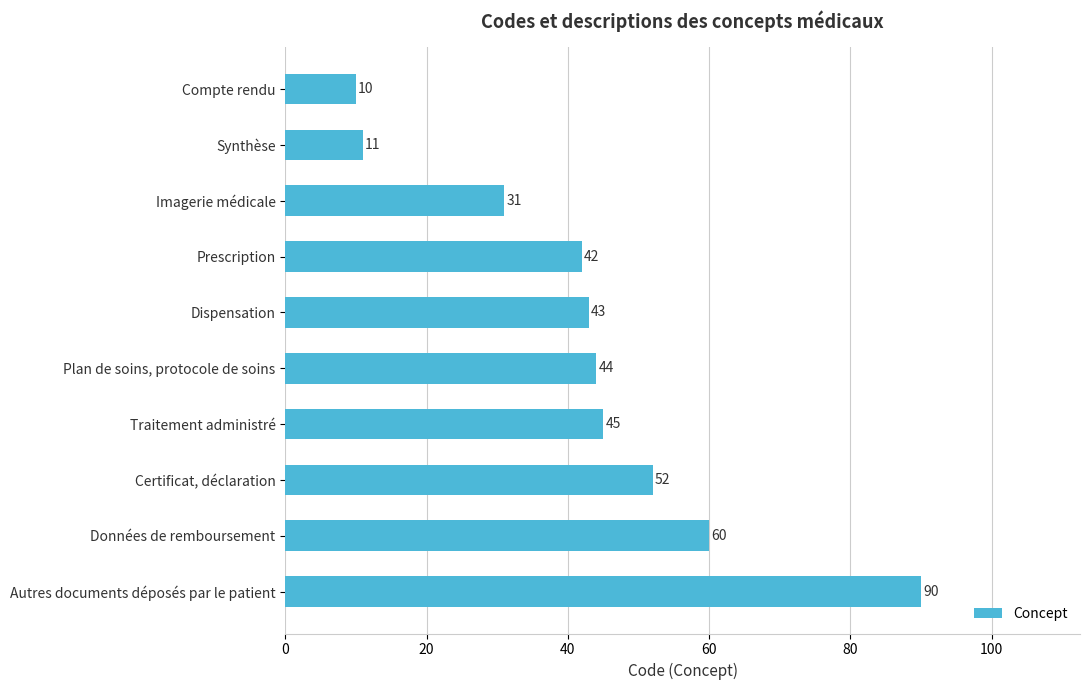

What is the sum of all values?

428